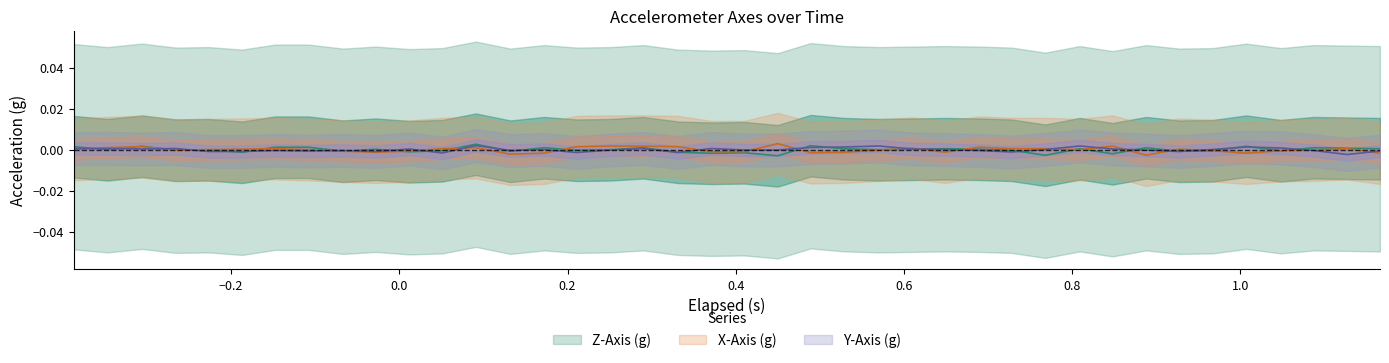

At how many categories does at least one series exceed 0?

37